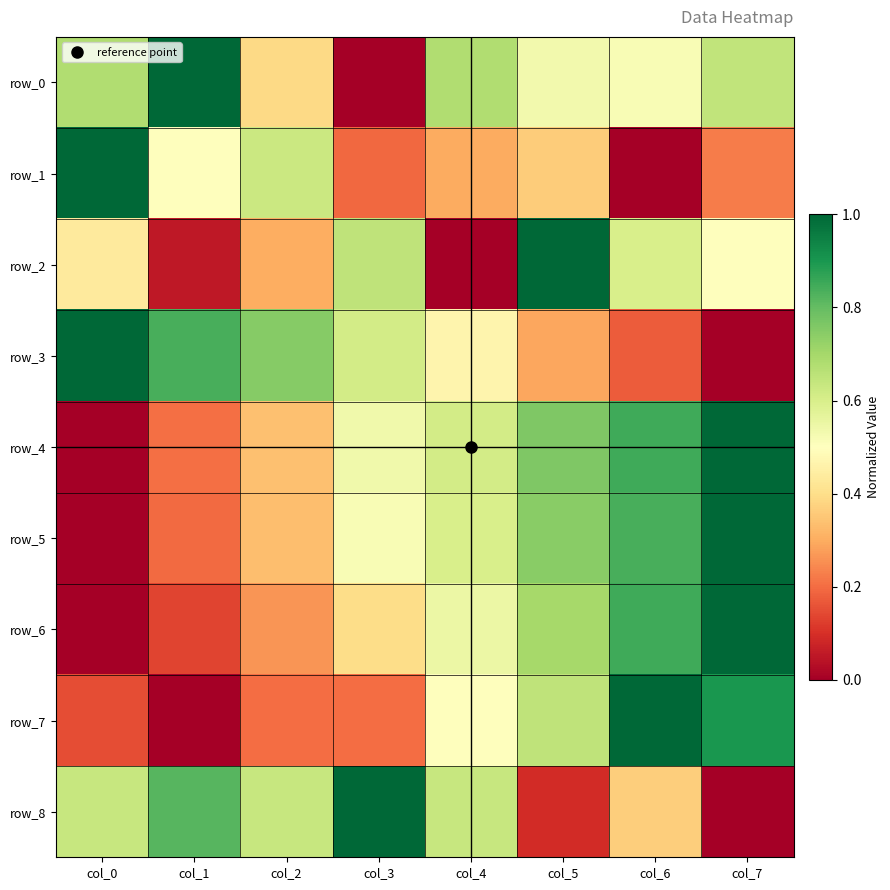

What is the difference between the maximum and minimum values in the row_1 series?

1.0